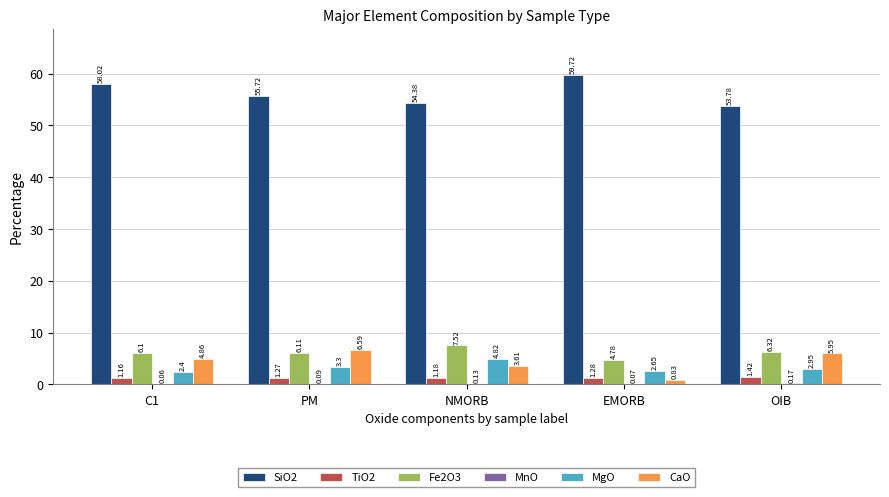

What is the difference between the SiO2 values at EMORB and C1?

1.7